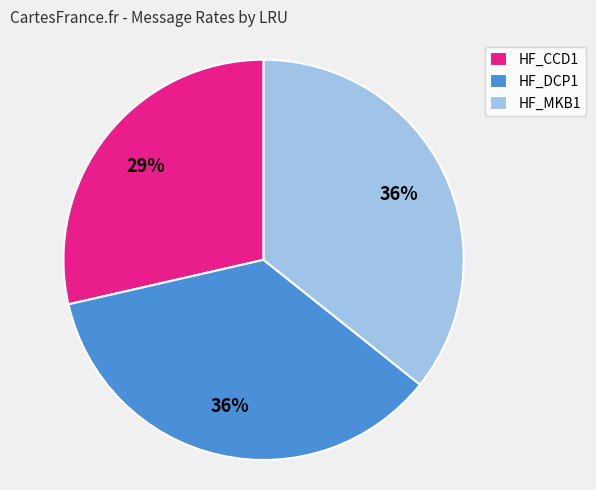

Between HF_MKB1 and HF_CCD1, which is larger?

HF_MKB1